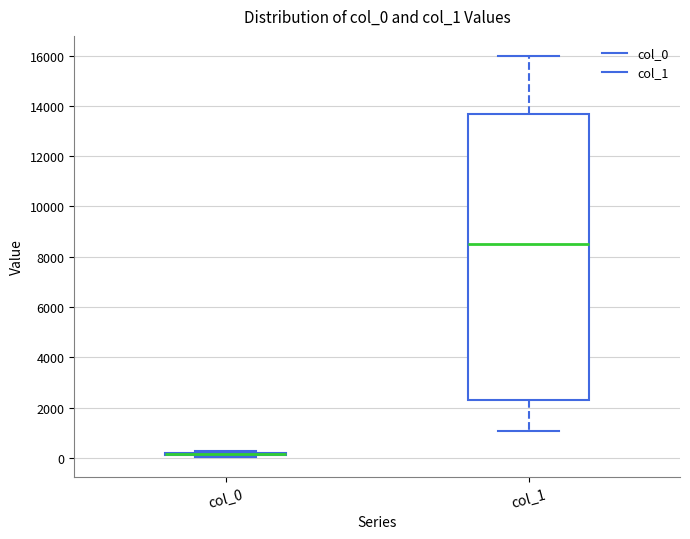

Where does the median line of the box for col_1 sit on the y-axis? The values are not printed on the chart, so give them approximately, as read against the axis.

8600